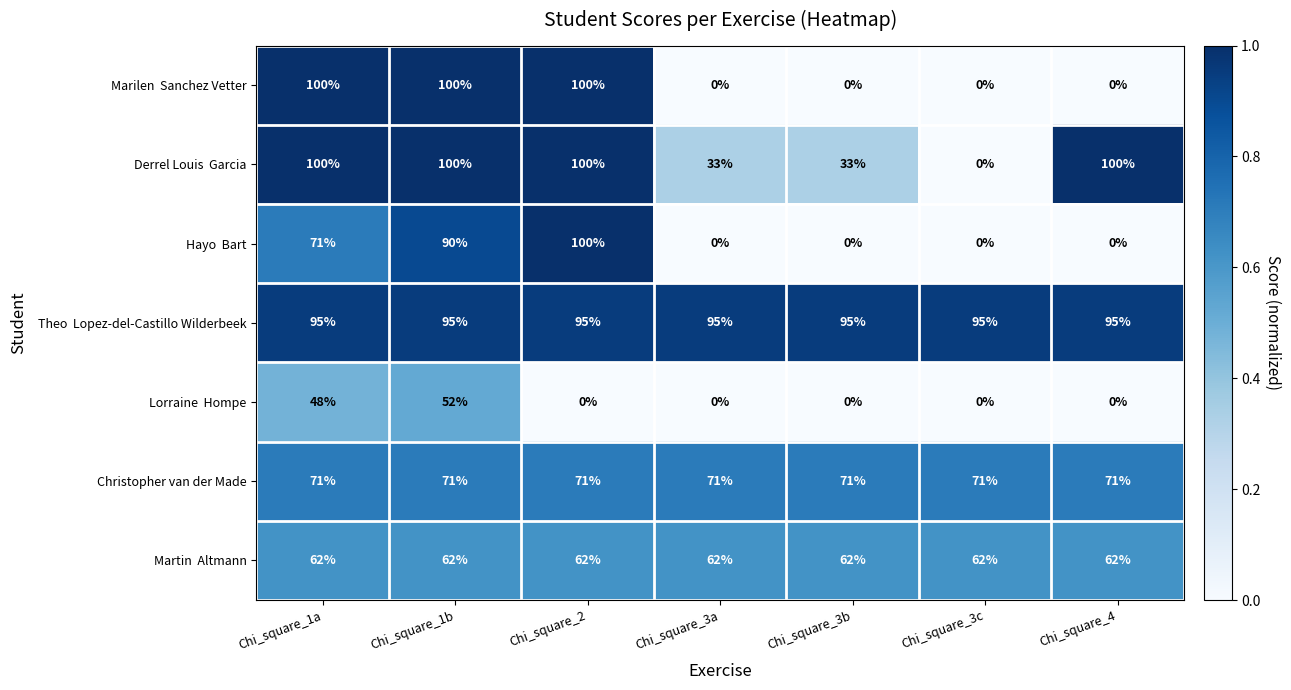

What is the difference between the highest and lowest values at Chi_square_3a?

95